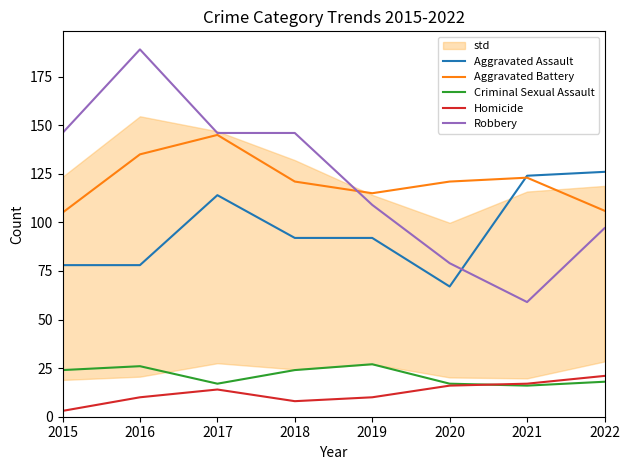

How many categories are shown in the chart?

8